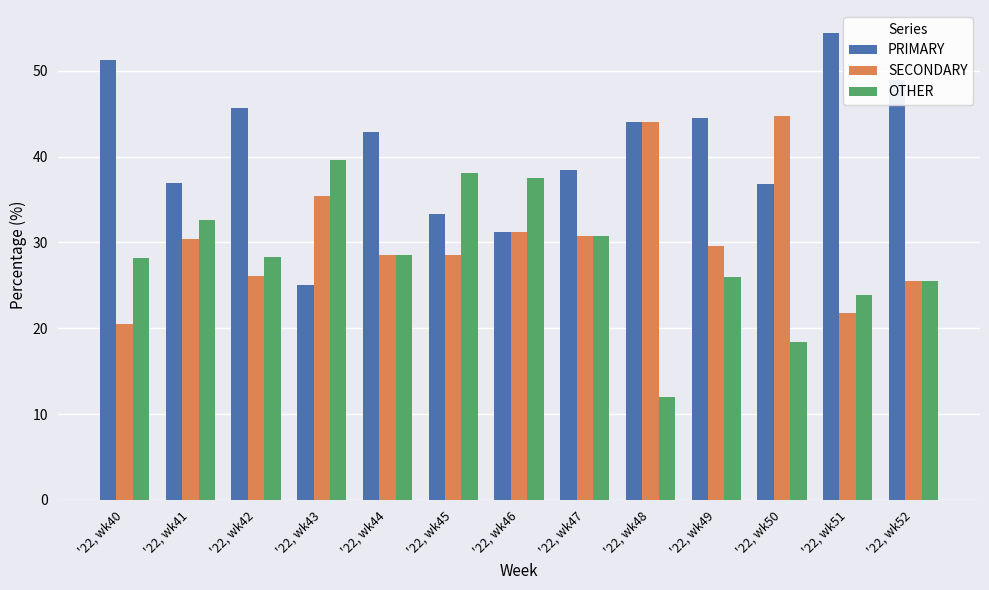

What is the lowest value of the OTHER series?

12.0